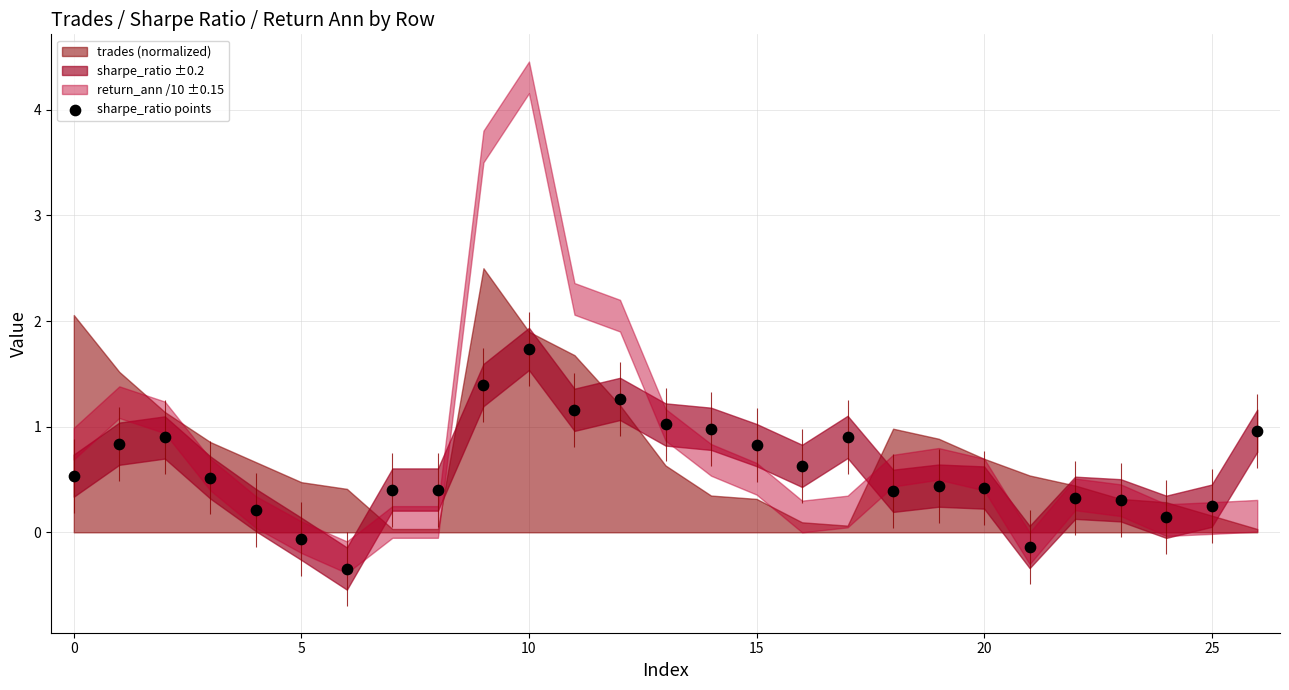

Which has a higher value, 26 or 15?

26